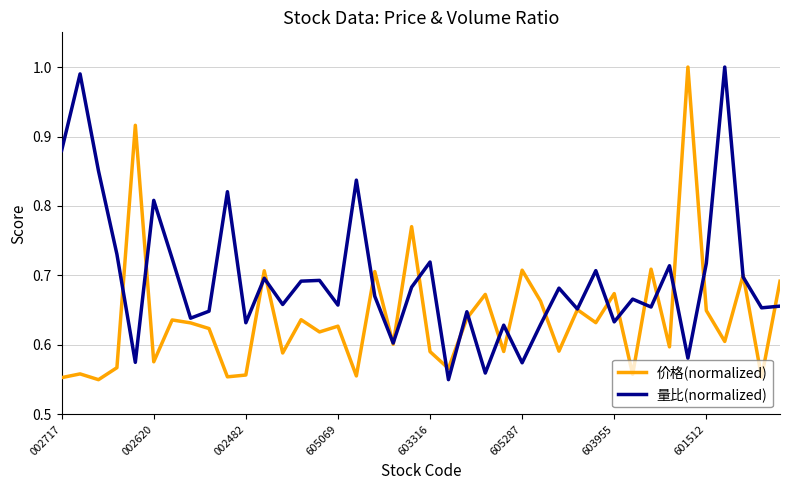

Which series has the largest total across all categories?

量比(normalized)